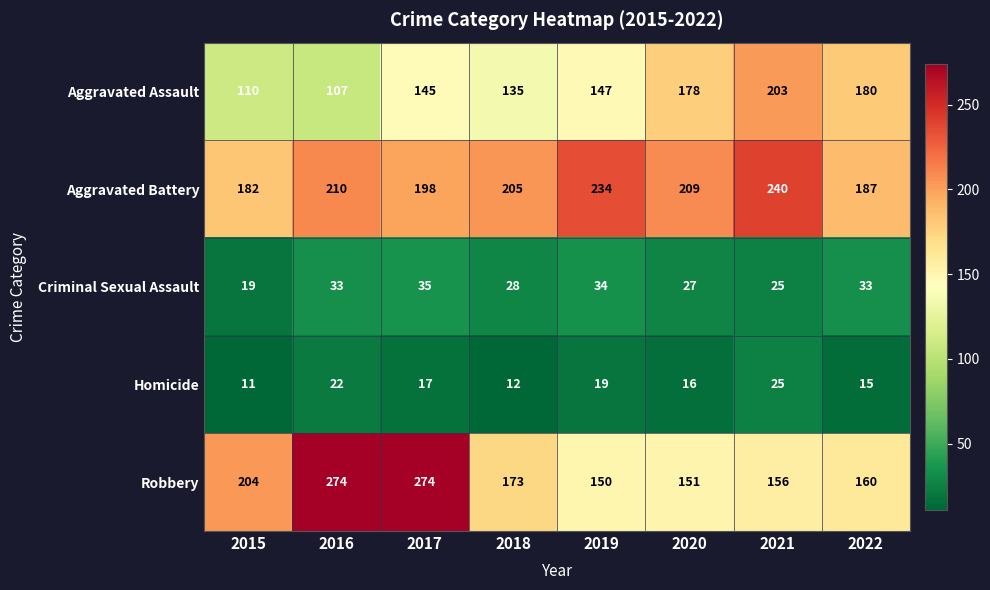

Is it true that Aggravated Assault equals 148 at 2015?

False